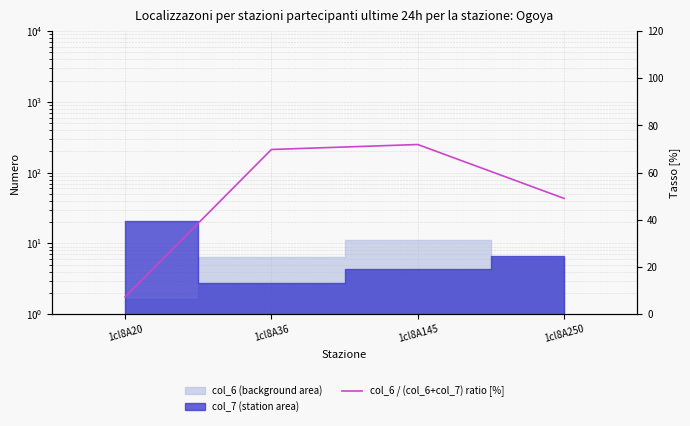

Where is the data nearest to the value 39?

1cl8A250